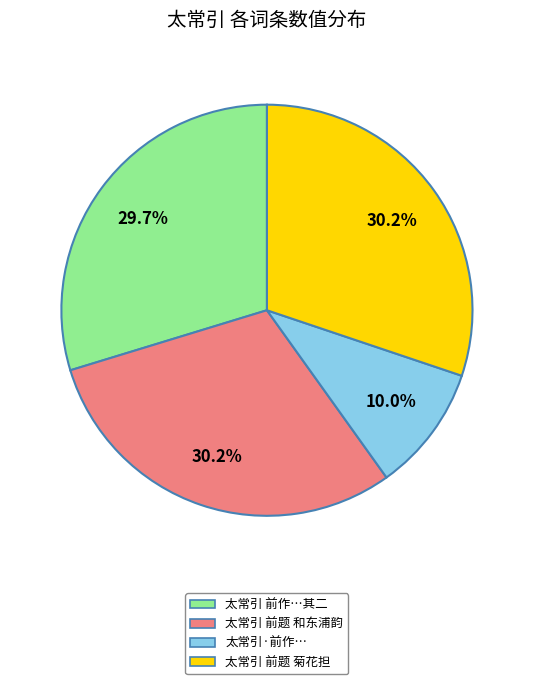

Is there any slice that represents more than half of the pie?

No